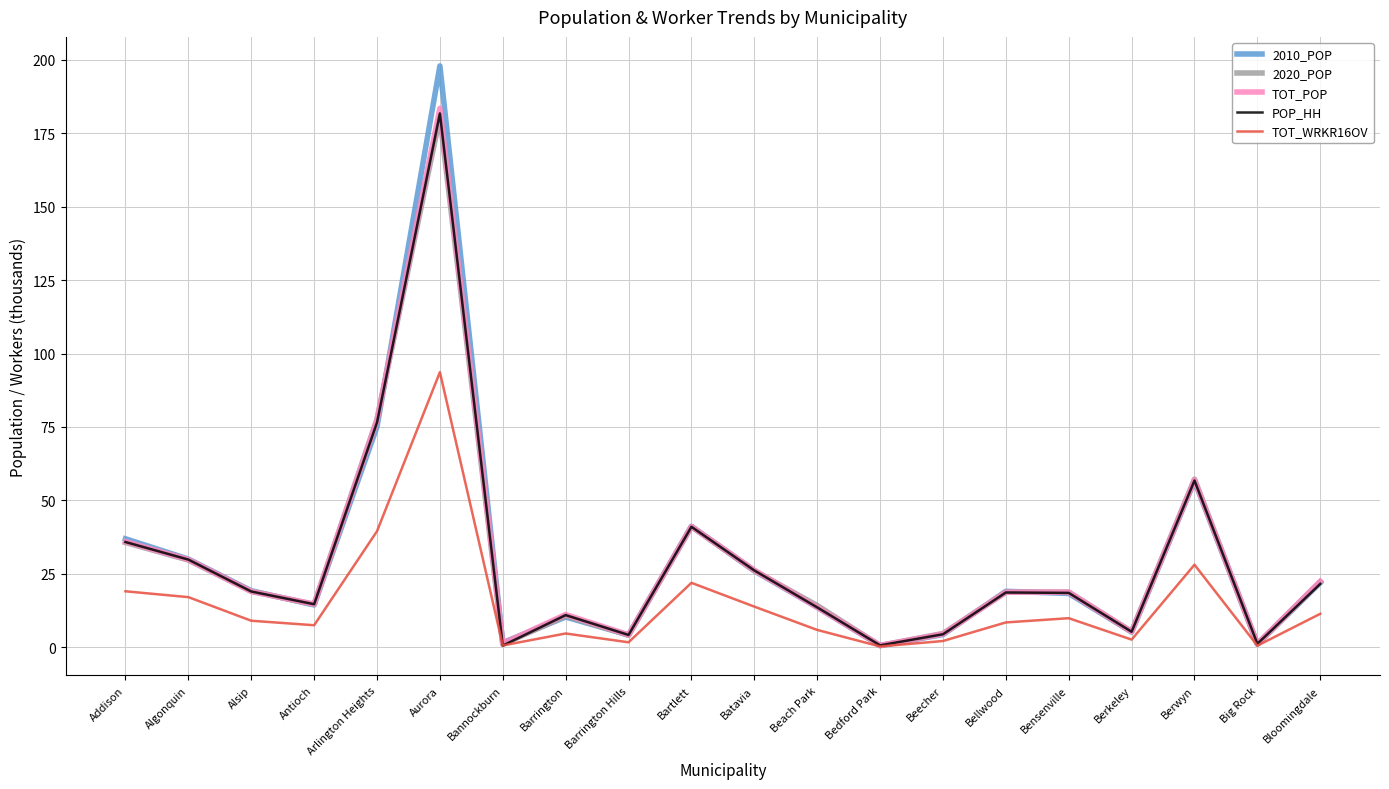

How many lines are shown in the chart?

5